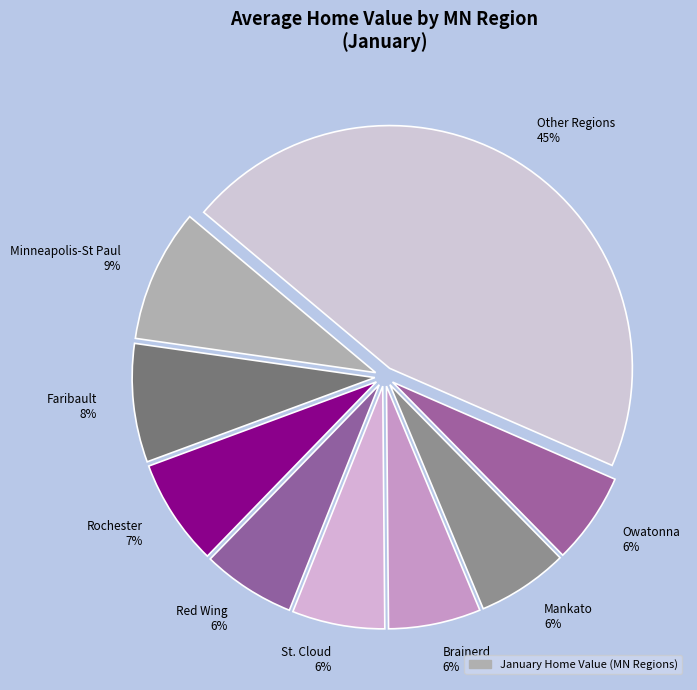

Count the number of slices in the pie.

9